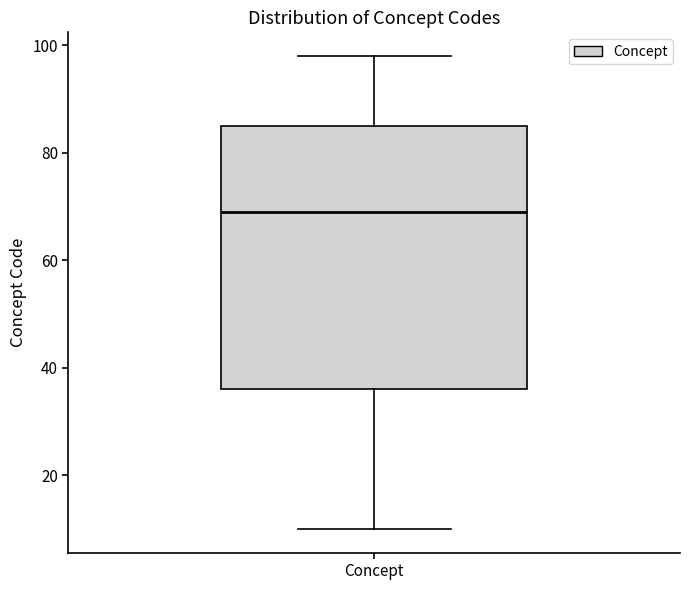

Read this box plot against the y-axis: the position of the median line, the range covered by the box, and the ends of both whiskers. The values are not printed on the chart, so give them approximately, as read against the axis.

median 70, box 36 to 86, whiskers 10 to 98